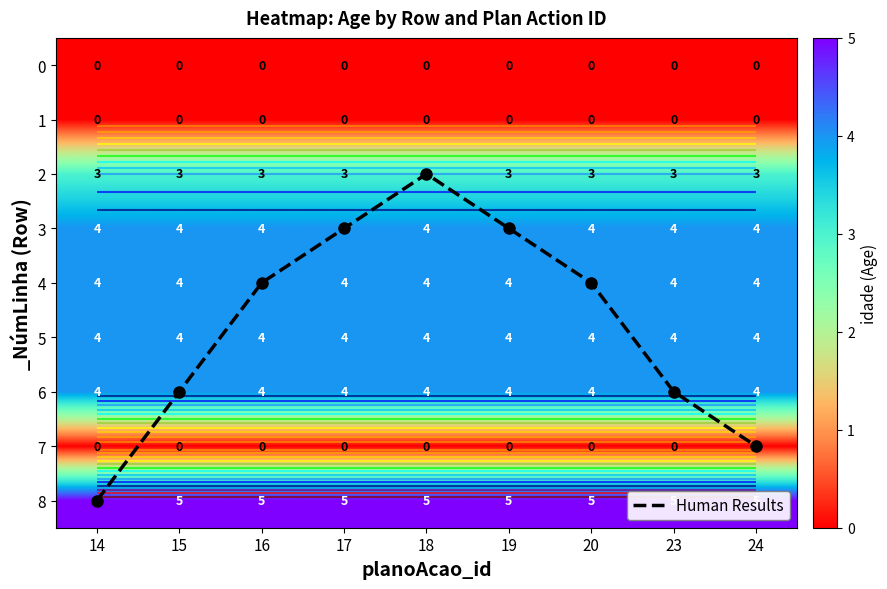

The value of Human Results at 14 is 8. True or false?

True